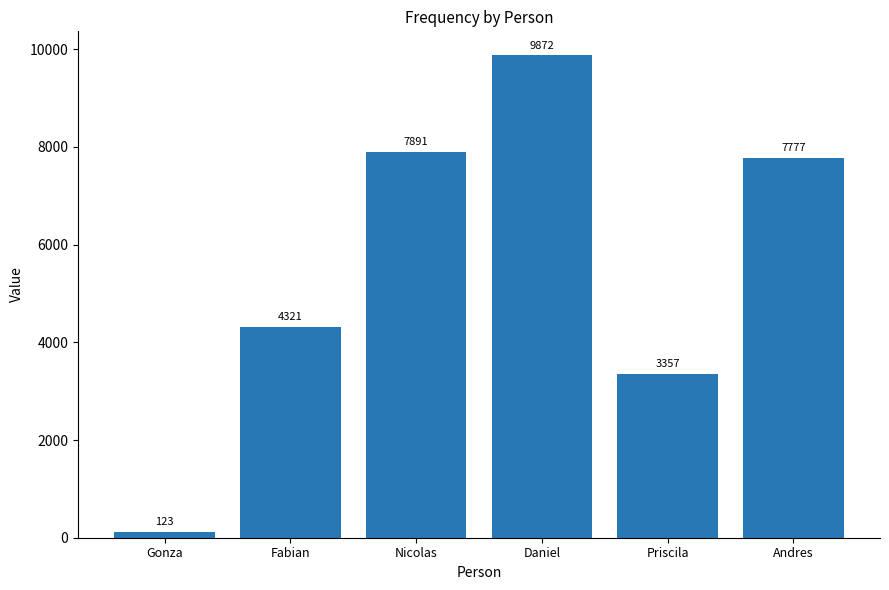

Reading left to right, what are all the values shown in this chart?

Gonza=123	Fabian=4321	Nicolas=7891	Daniel=9872	Priscila=3357	Andres=7777